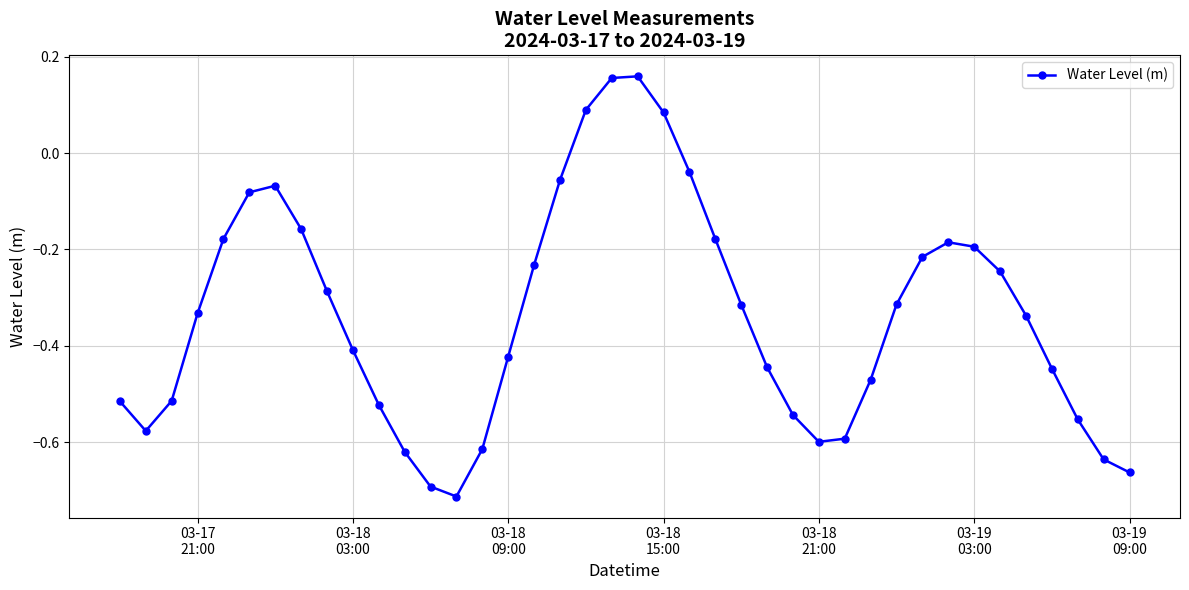

What is the sum of all values?

-13.5